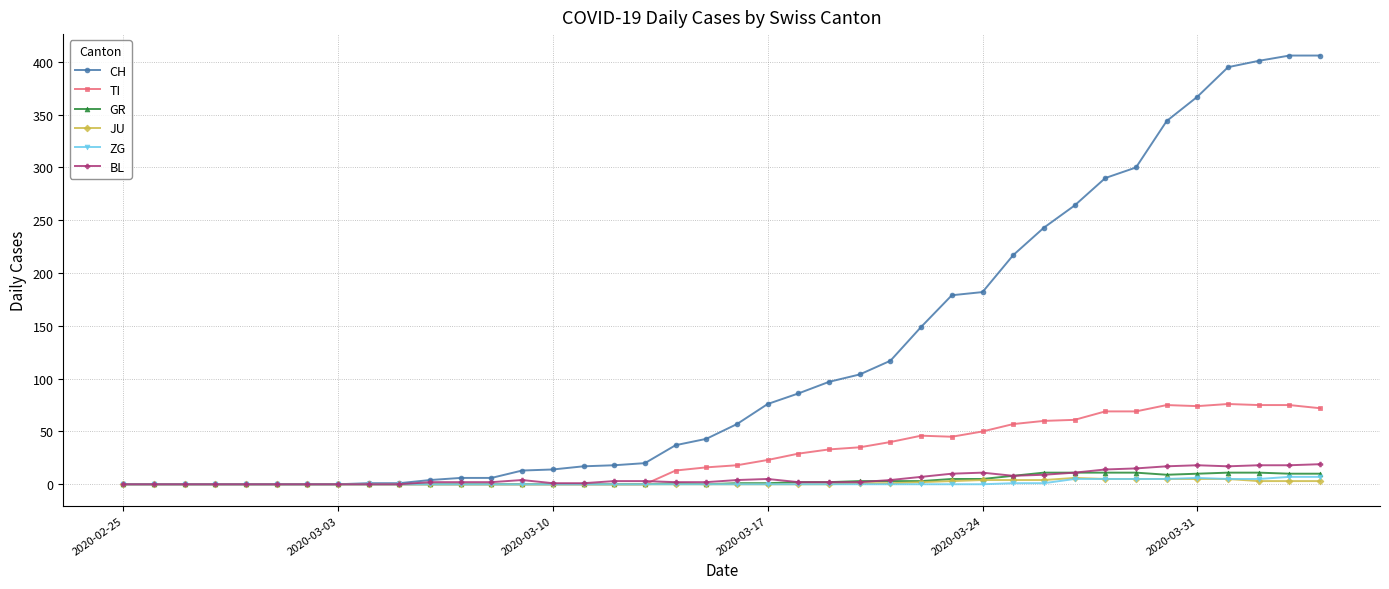

Which series has the widest spread of values?

CH